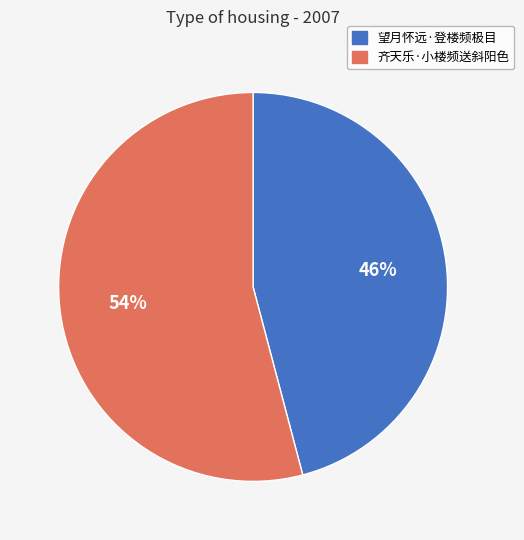

Is there a majority slice in this chart?

Yes